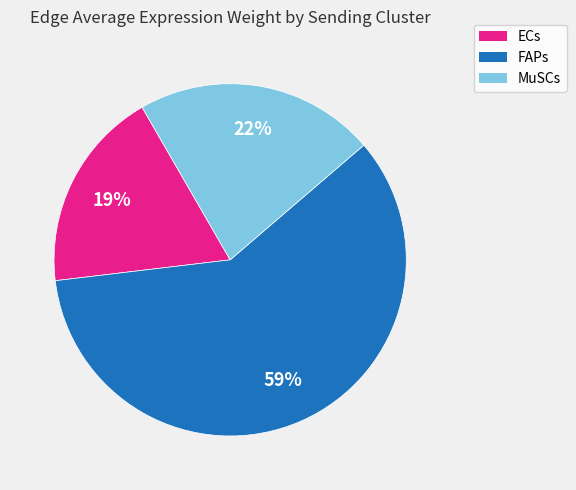

How many segments does this pie chart have?

3